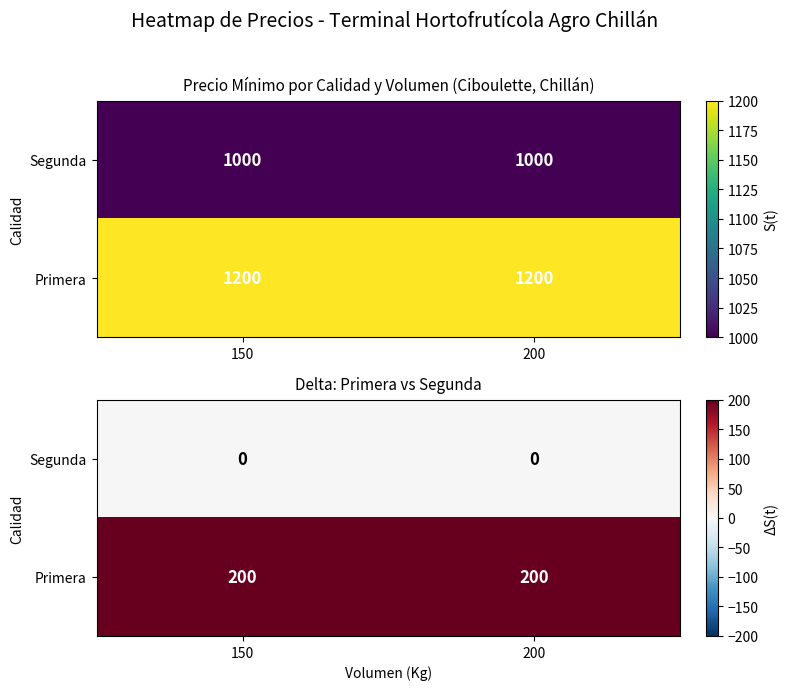

Which series has the largest total across all categories?

Primera